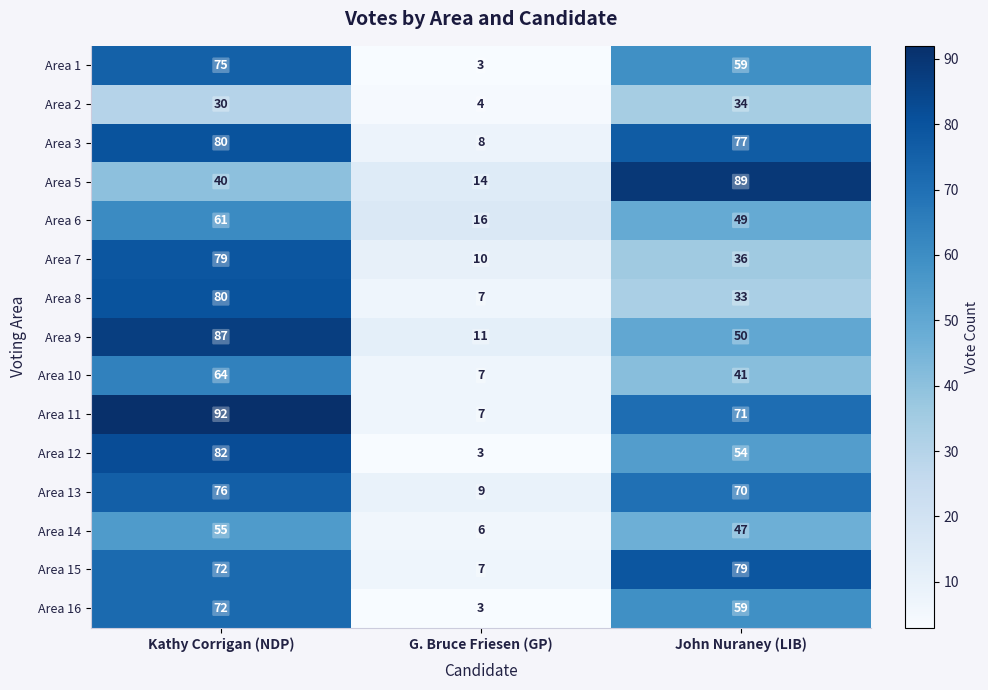

What is the total value across all series at John Nuraney (LIB)?

848